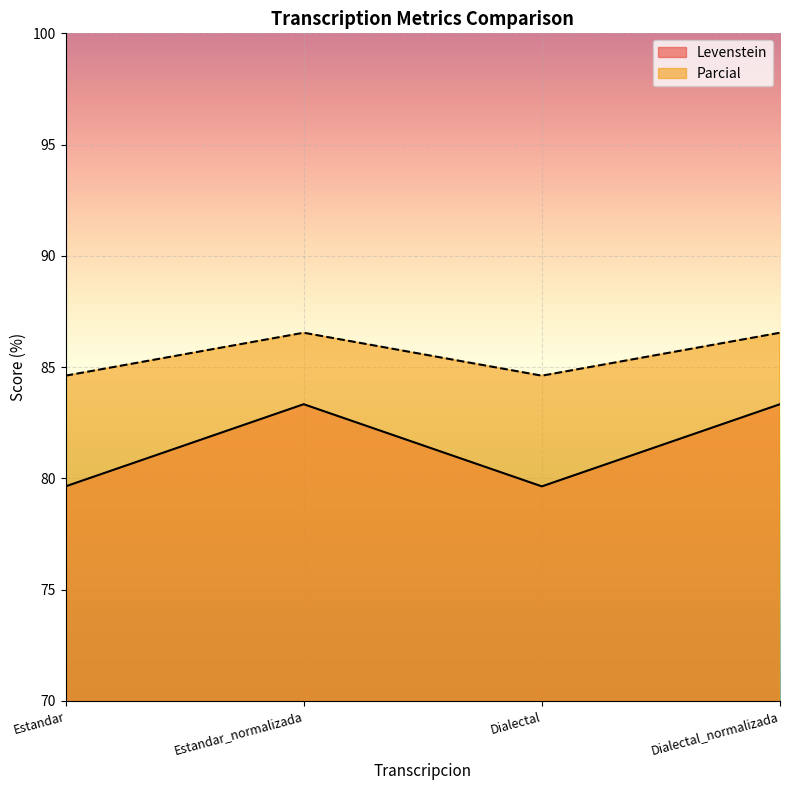

At which category is the sum across all series the highest?

Estandar_normalizada